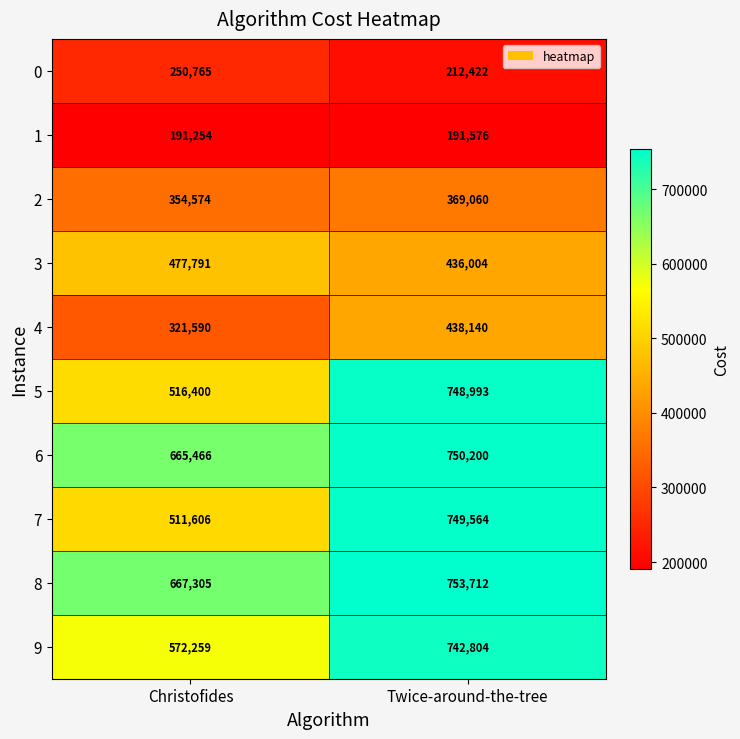

Which series has the largest range (max minus min)?

7